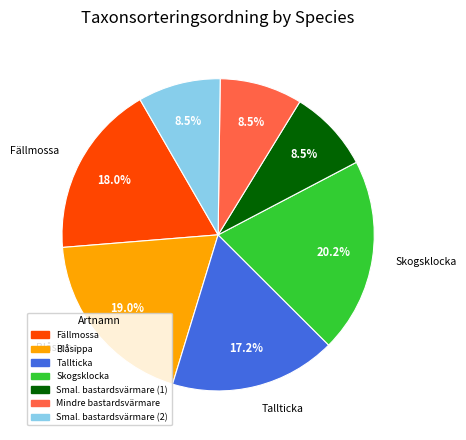

Which category has the biggest portion of the pie?

Skogsklocka